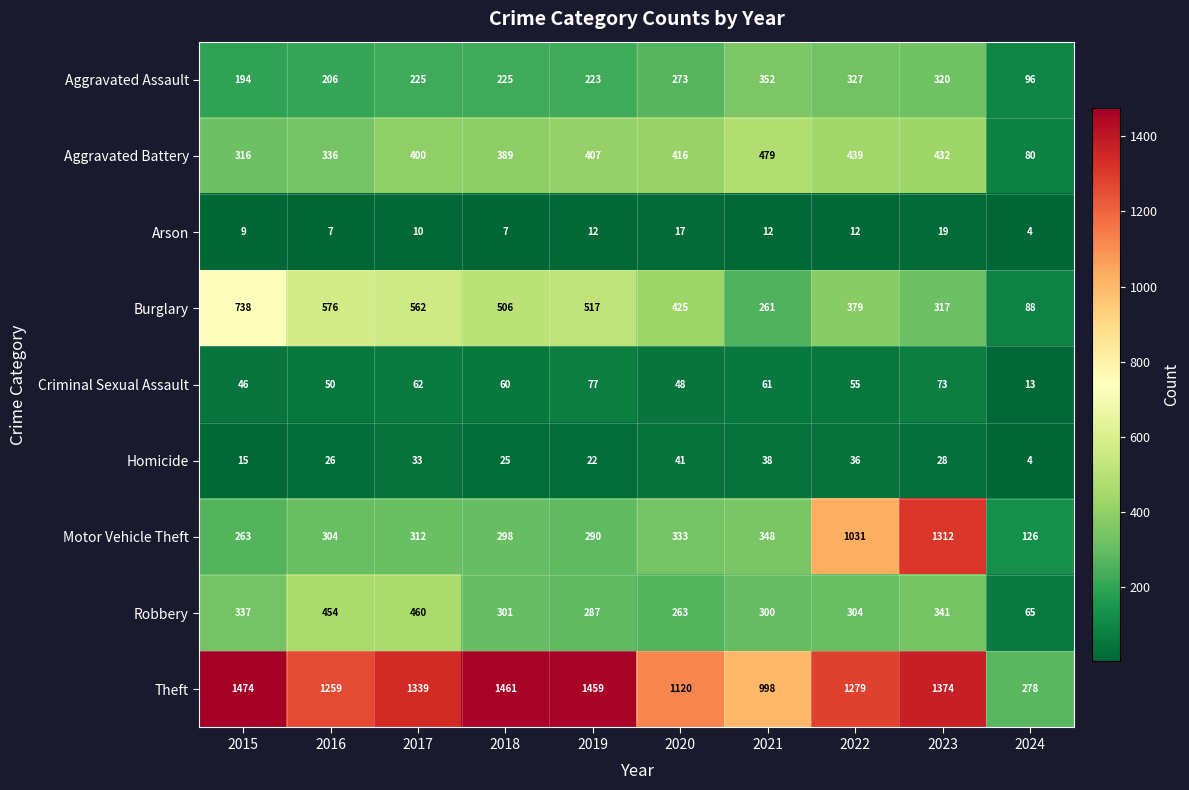

What is the difference between the highest and lowest values at 2018?

1454